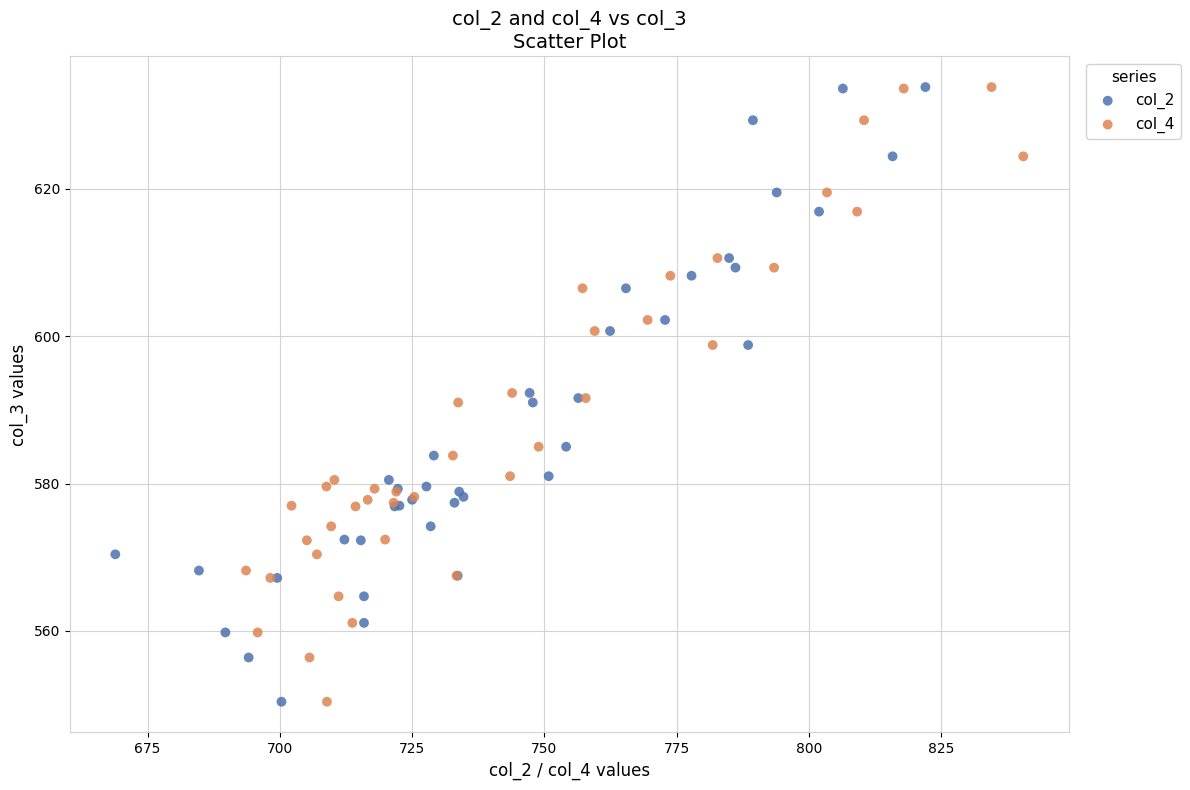

What are all the series names shown in the legend?

col_2, col_4